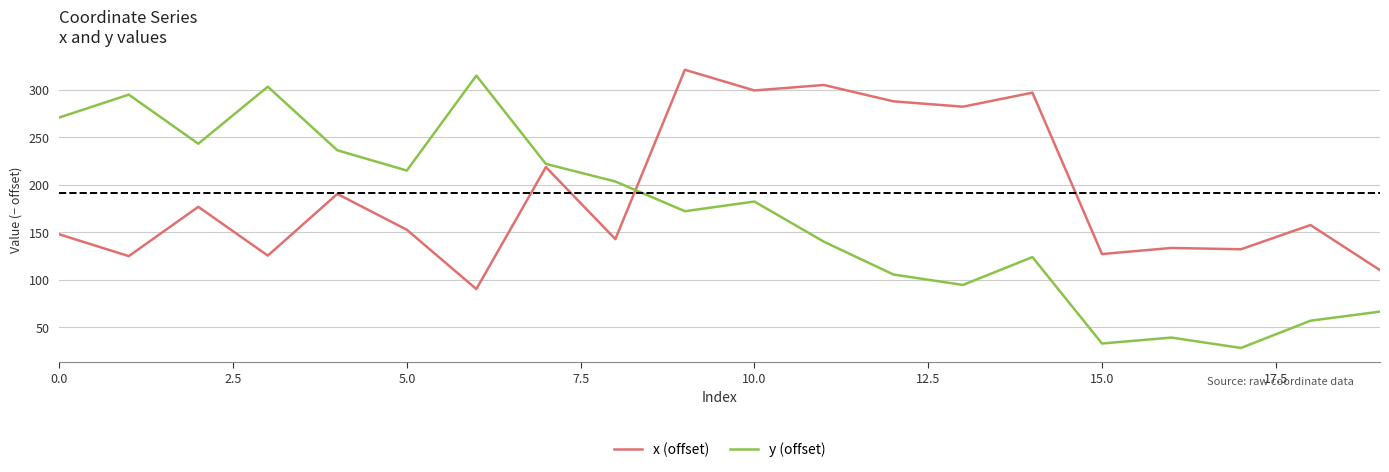

True or false: y (offset) has more than 2 points higher than both neighbors.

True